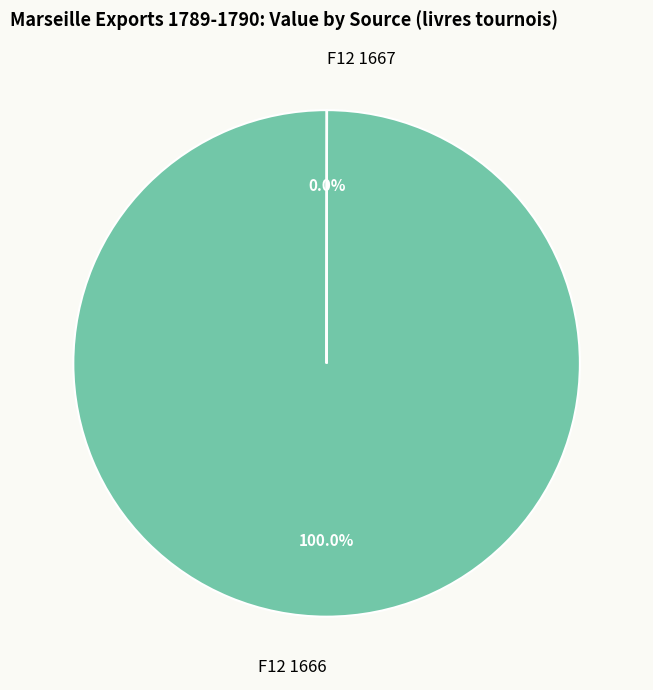

Which slice is the largest?

F12 1666